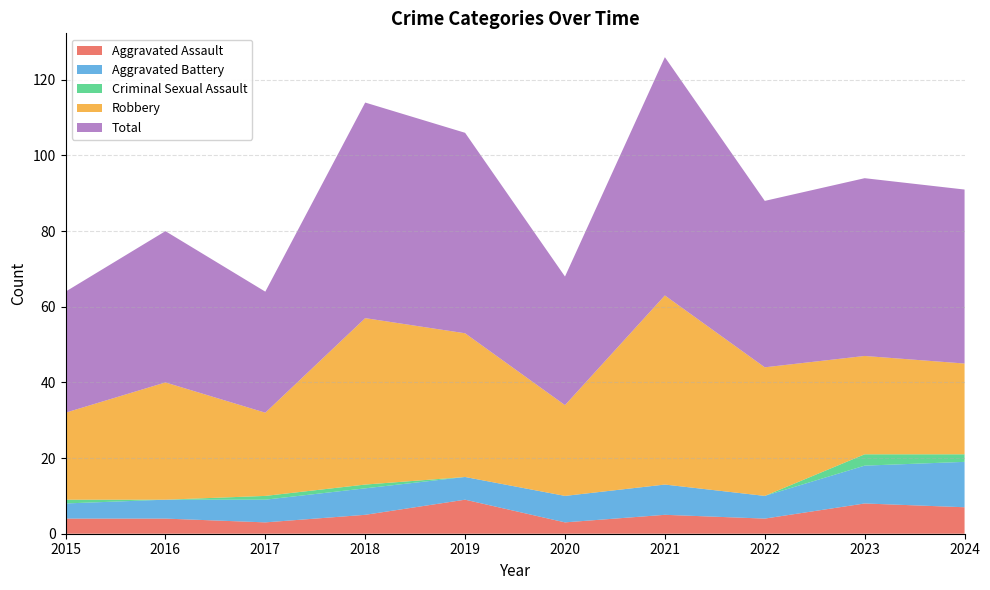

Reading left to right, what are all the values shown in this chart?

Aggravated Assault: 4	4	3	5	9	3	5	4	8	7
Aggravated Battery: 4	5	6	7	6	7	8	6	10	12
Criminal Sexual Assault: 1	0	1	1	0	0	0	0	3	2
Robbery: 23	31	22	44	38	24	50	34	26	24
Total: 32	40	32	57	53	34	63	44	47	46